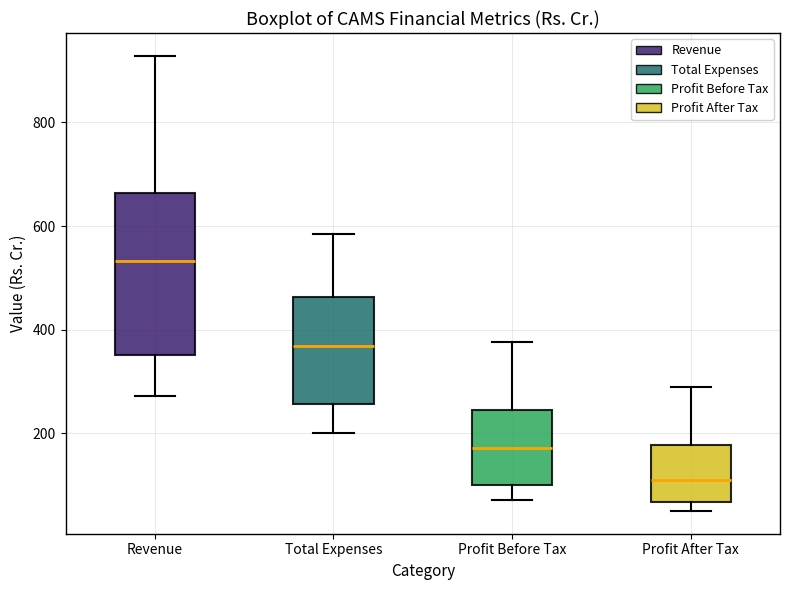

Comparing the boxes themselves (not the whiskers), which one is the tallest?

Revenue